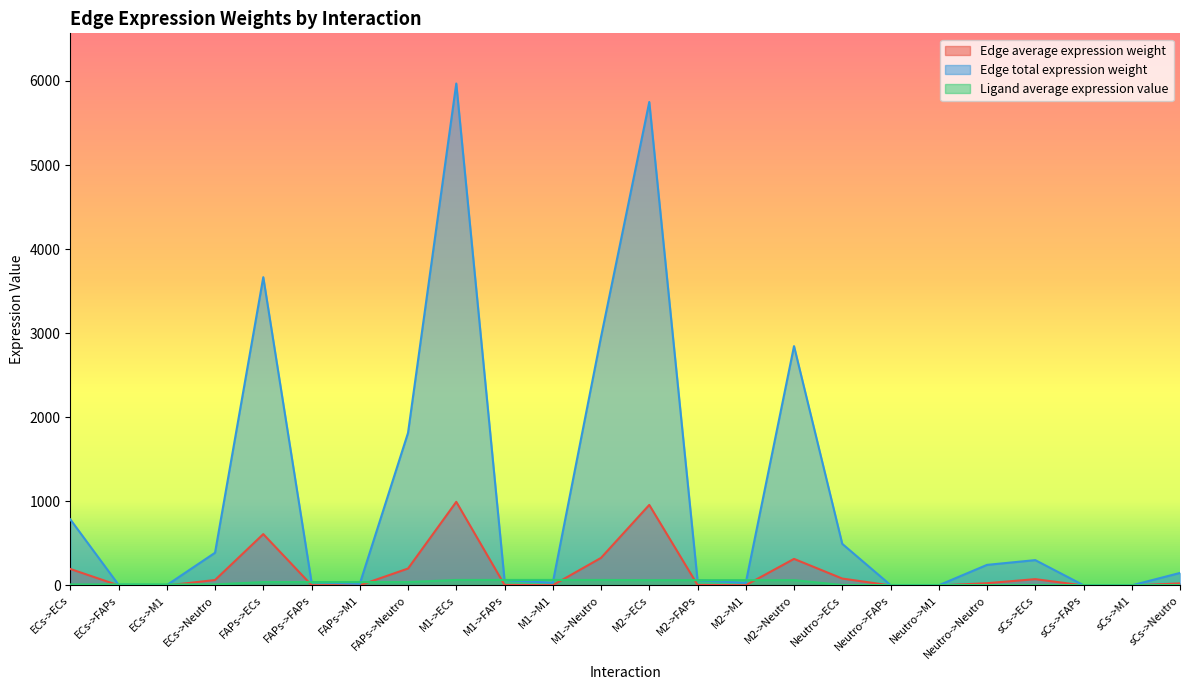

The Edge total expression weight series shows 35.8 at M1->FAPs. True or false?

False